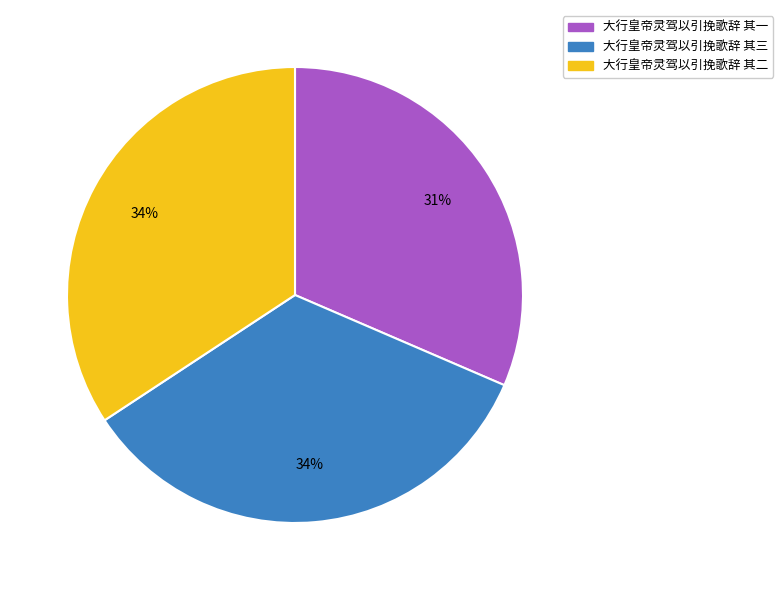

Which category has the smallest portion of the pie?

大行皇帝灵驾以引挽歌辞 其一